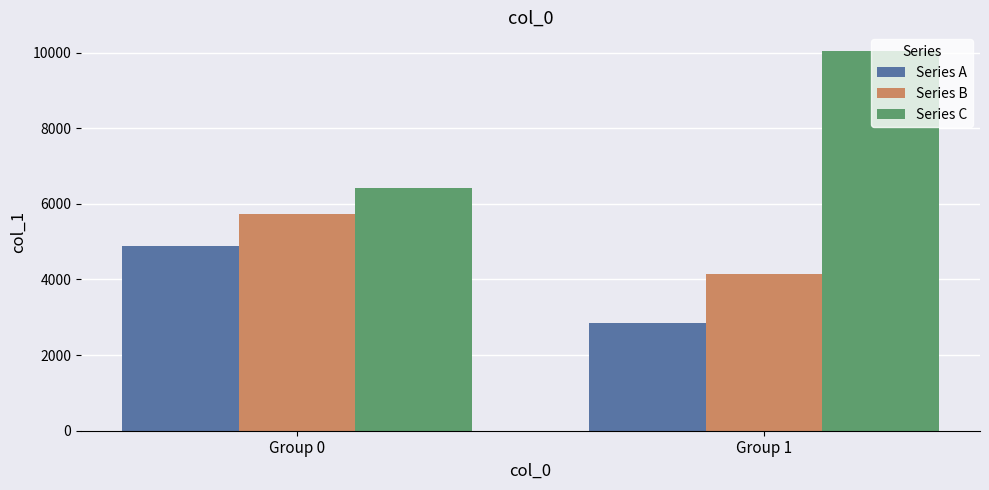

What is the total value across all series at Group 1?

17040.6